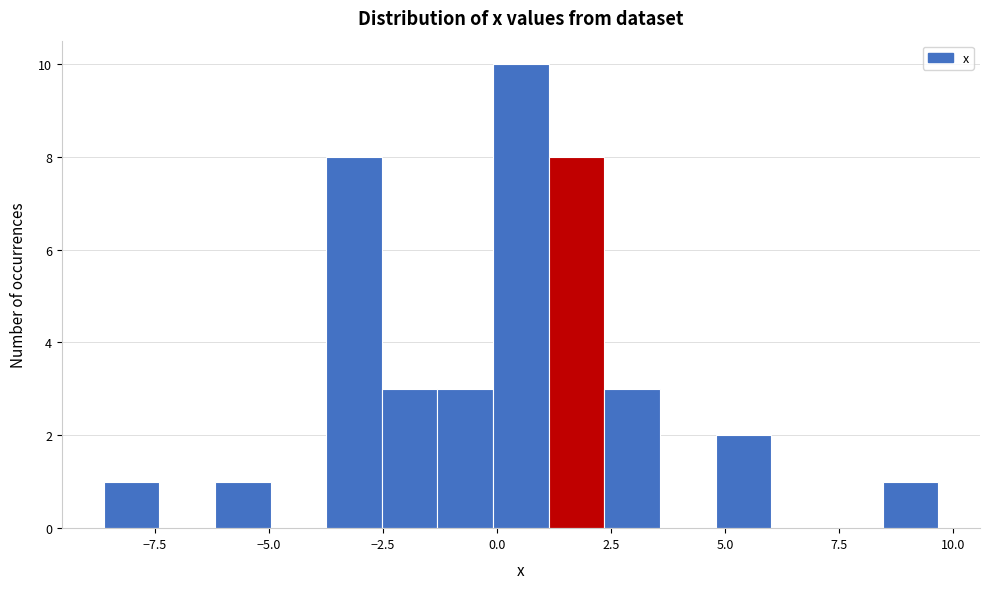

Around what value on the x-axis is the tallest bar? Give the approximate position of its centre, as read against the axis.

0.5